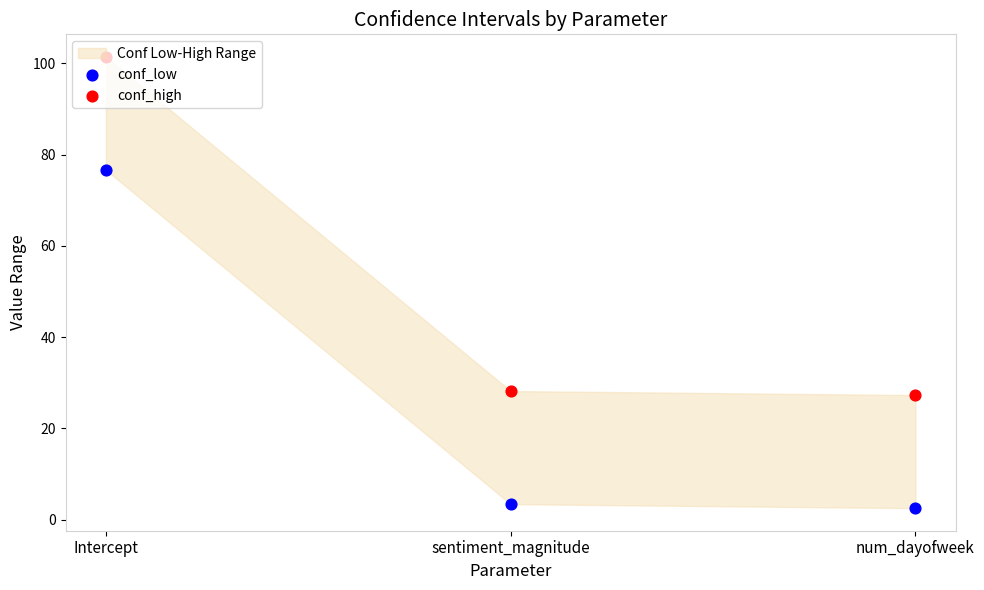

At which category is the sum across all series the highest?

Intercept